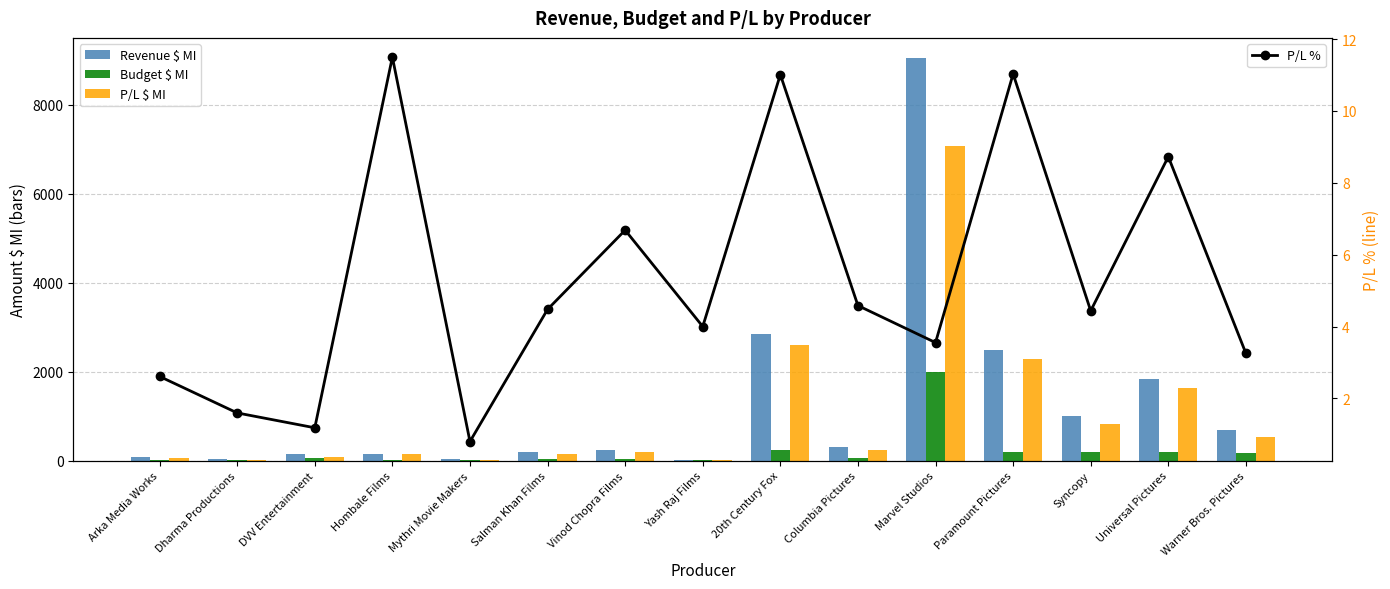

What is the average value of the P/L $ MI series?

1060.4